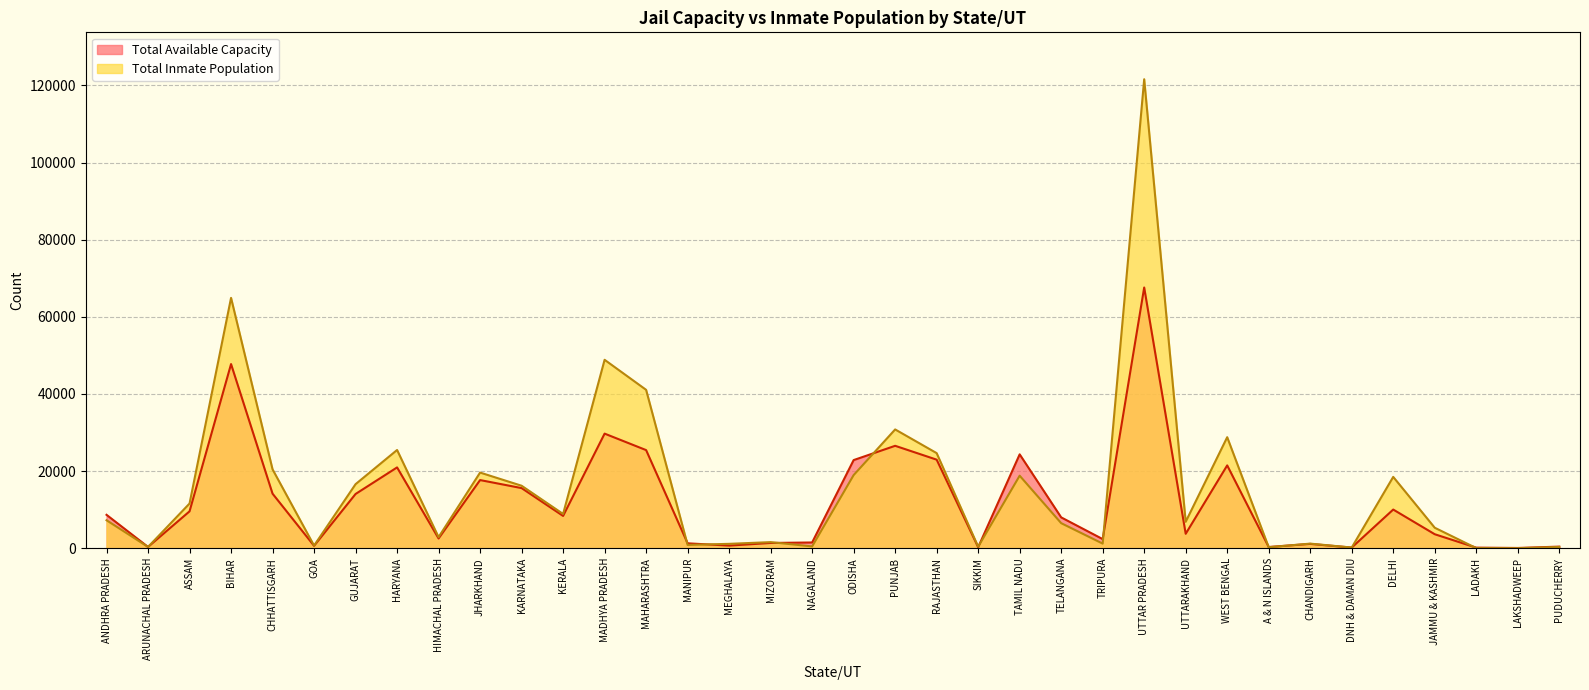

How many interior local valleys does the Total Available Capacity series have?

11